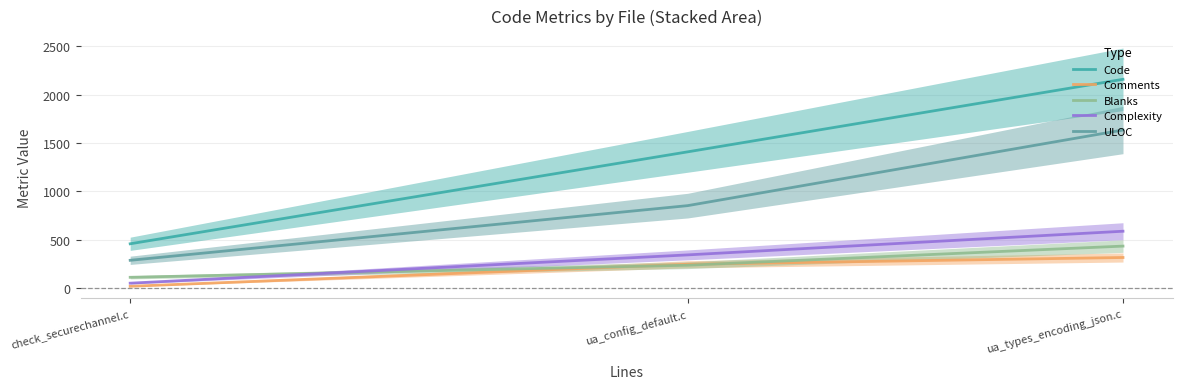

Which series changed the most between check_securechannel.c and ua_types_encoding_json.c?

Code